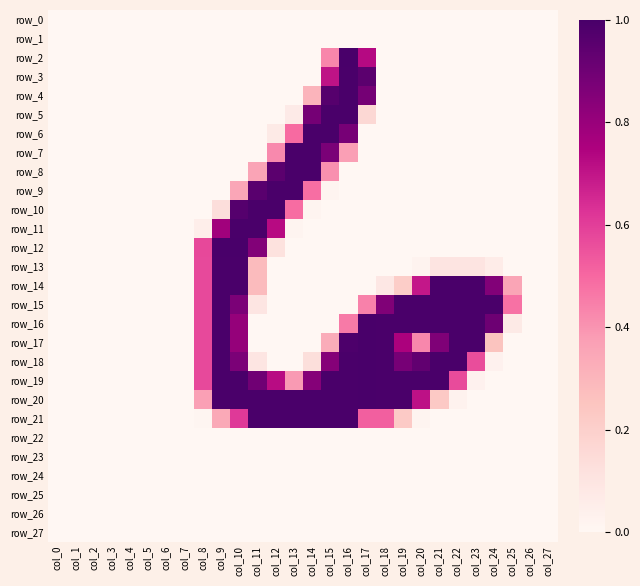

What is the difference between the second highest and minimum values in the row_15 series?

1.0